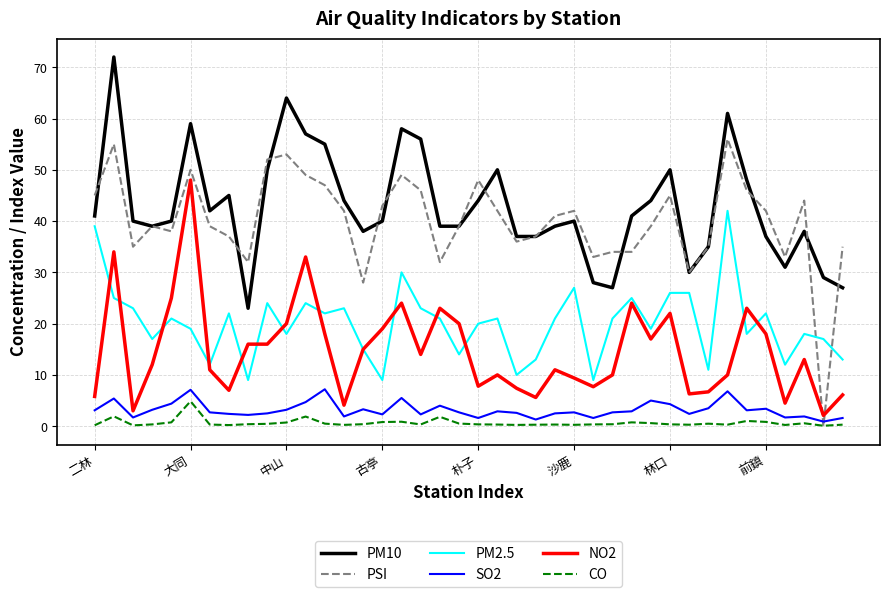

Which series has the largest range (max minus min)?

PSI